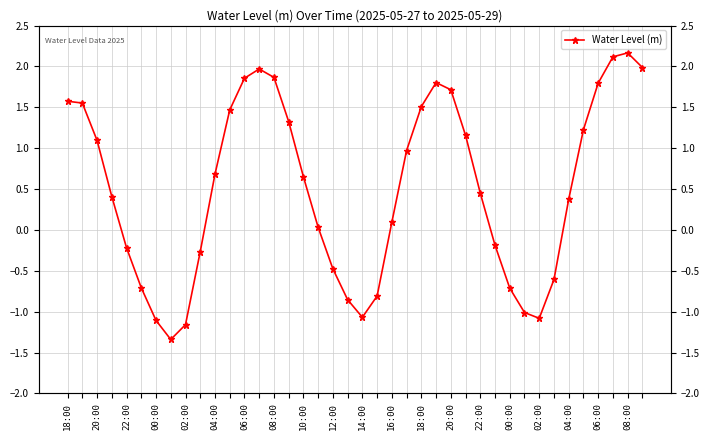

At which label is the value closest to 0?

04:00